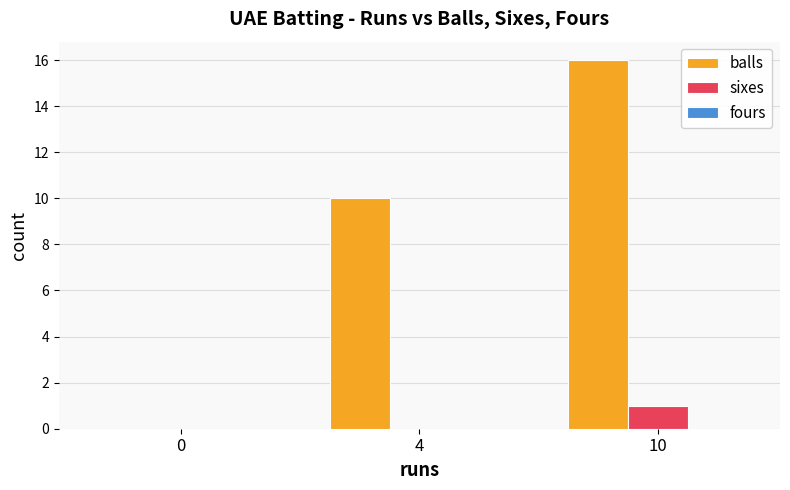

What is the total value across all series at 10?

17